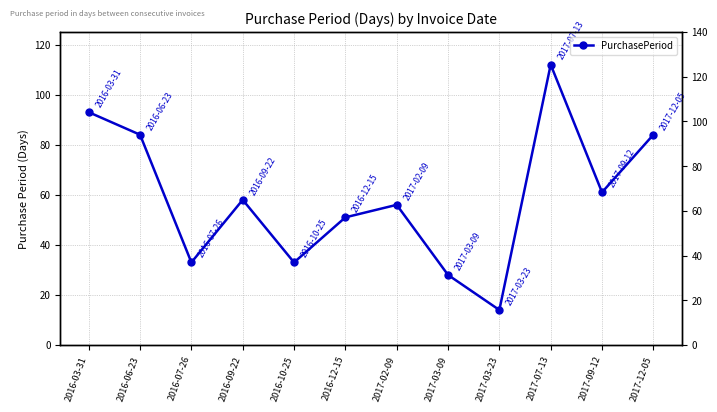

The value at 2016-07-26 is 51. True or false?

False